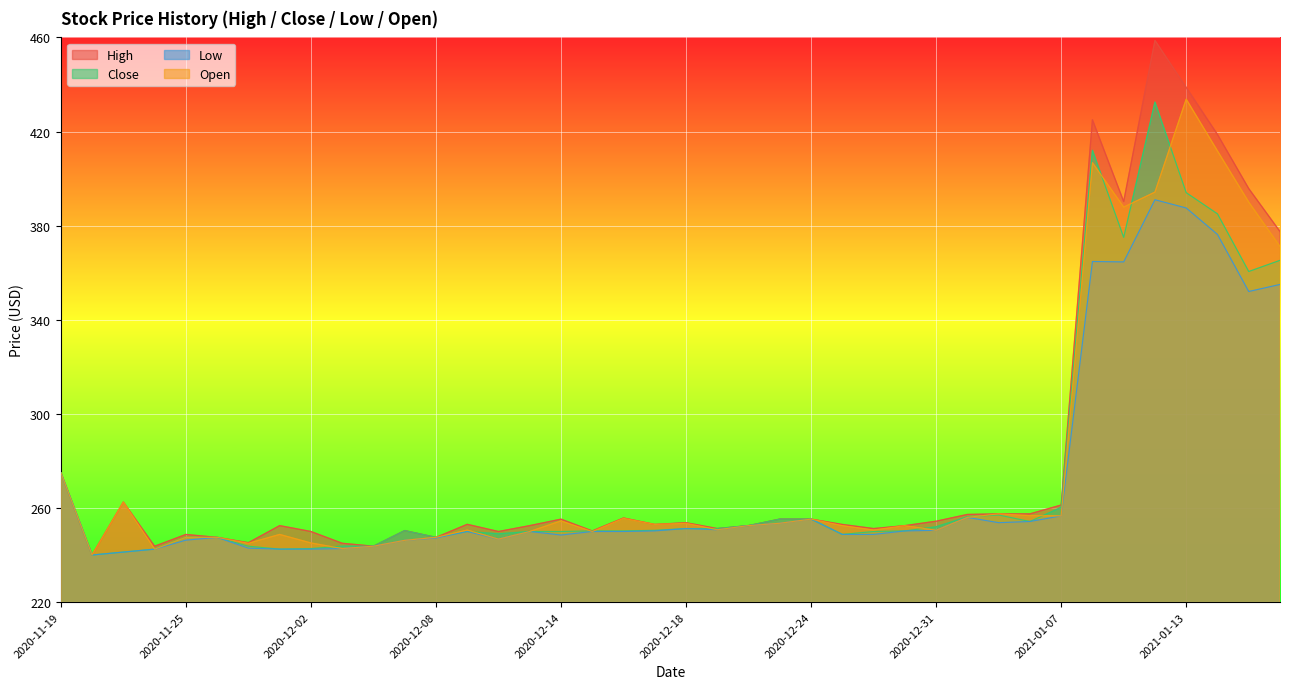

Where is Open nearest to the value 336?

2021-01-19